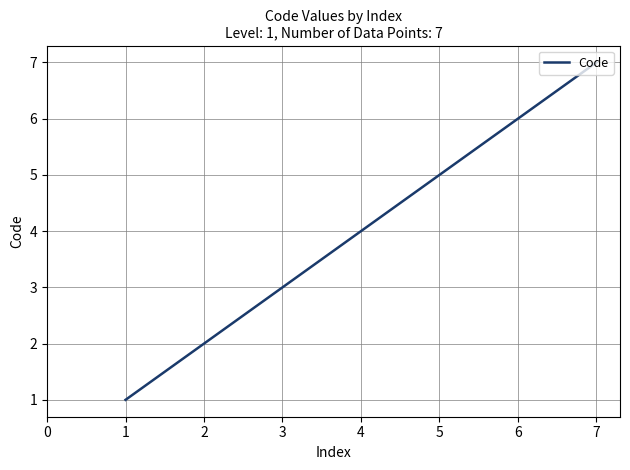

Which label corresponds to the largest value in the chart?

7